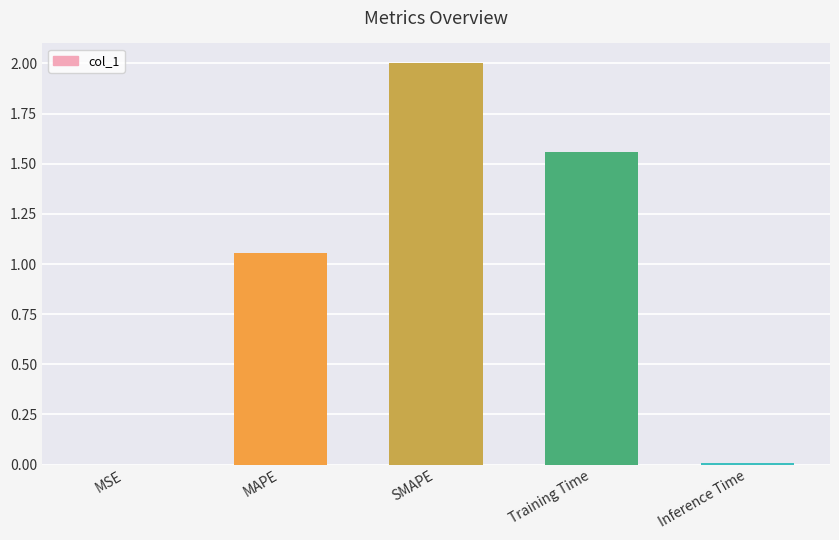

At which category does the chart reach its peak across all series?

SMAPE